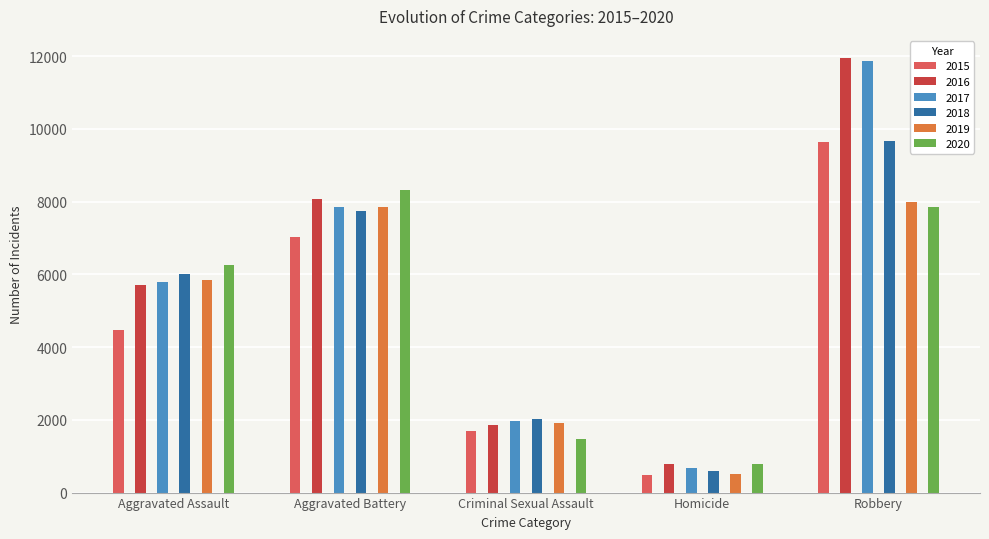

What is the spread (max minus min) of values at Criminal Sexual Assault?

549